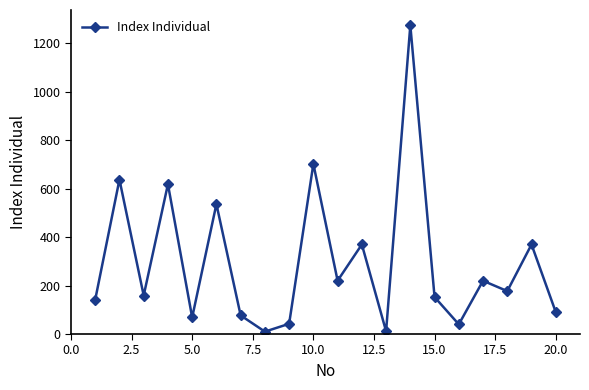

How many points are higher than both their immediate neighbors (excluding endpoints)?

8